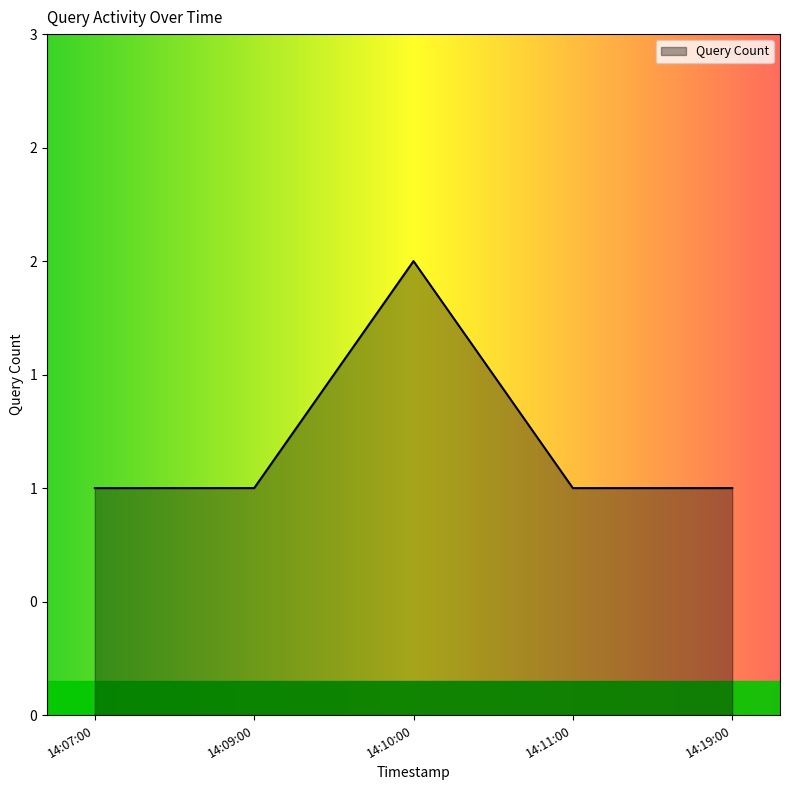

What is the average value?

1